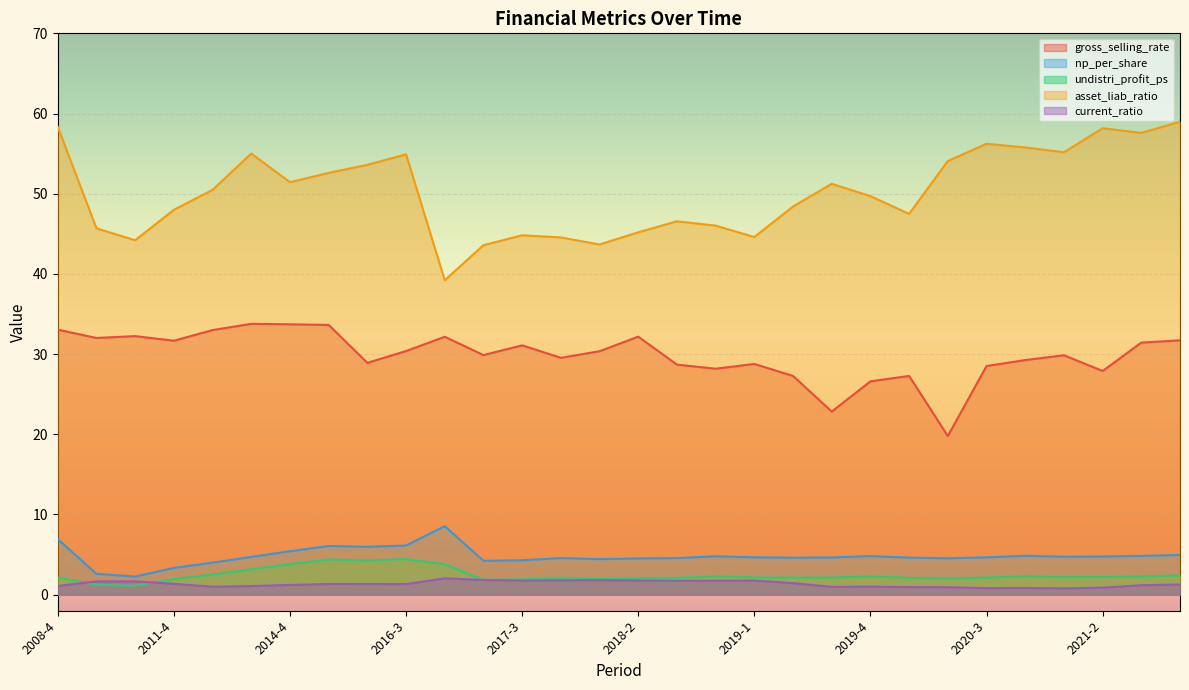

What is the sum of all asset_liab_ratio values?

1505.2